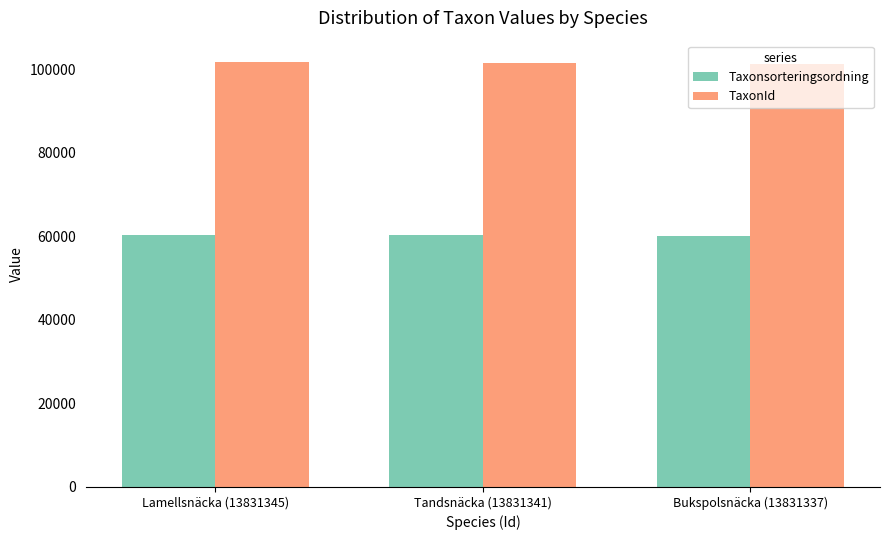

What position from the right is Bukspolsnäcka (13831337)?

1